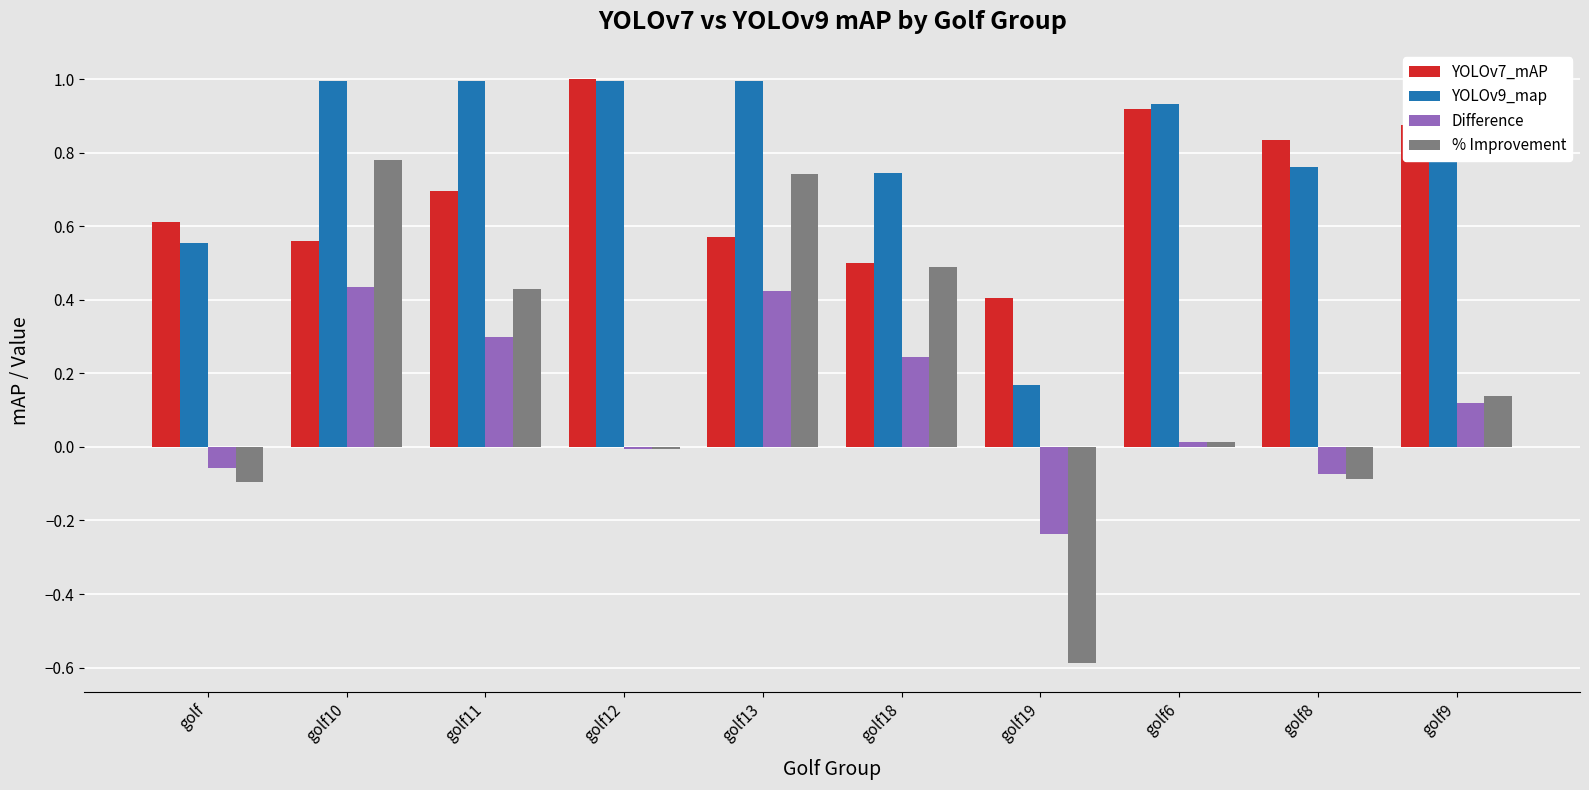

Rank the series at golf9 from highest to lowest value.

YOLOv9_map, YOLOv7_mAP, % Improvement, Difference